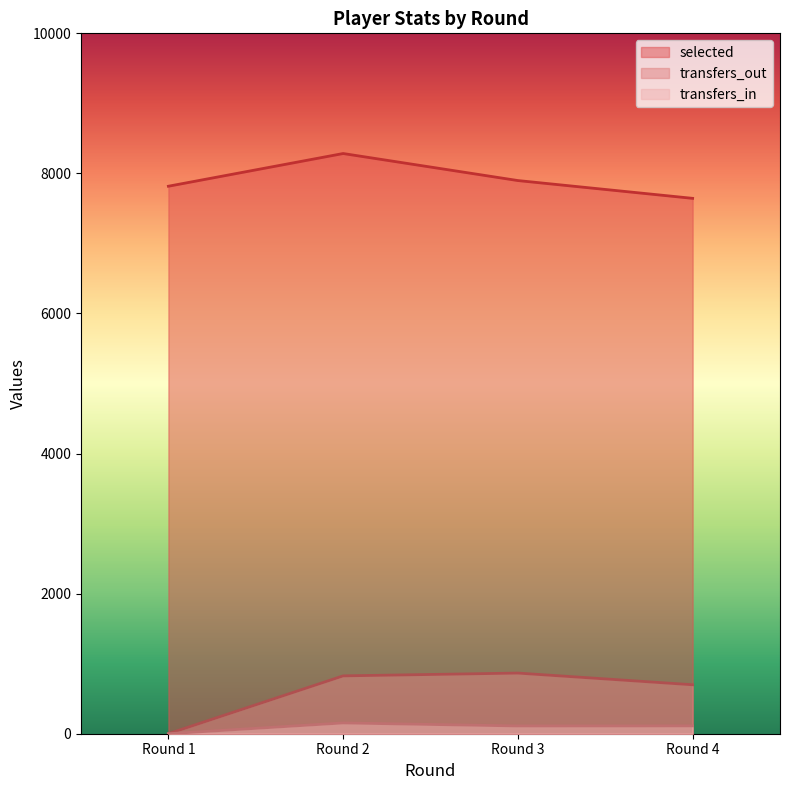

Reading right to left, what are all the values shown in this chart?

selected: 7644	7898	8284	7817
transfers_in: 112	111	154	0
transfers_out: 699	866	826	0